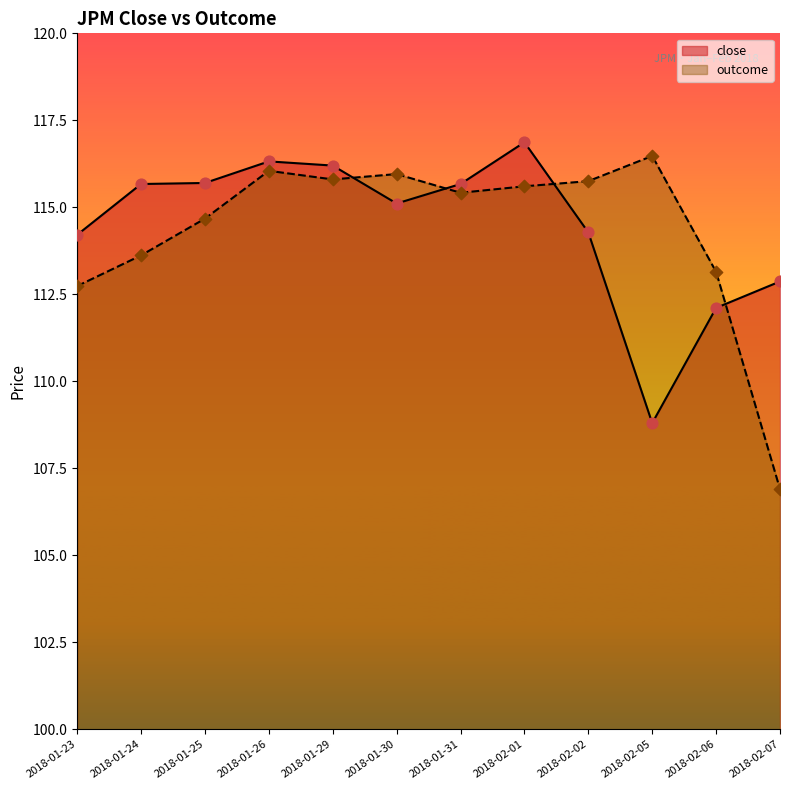

At which category is the sum across all series the highest?

2018-02-01